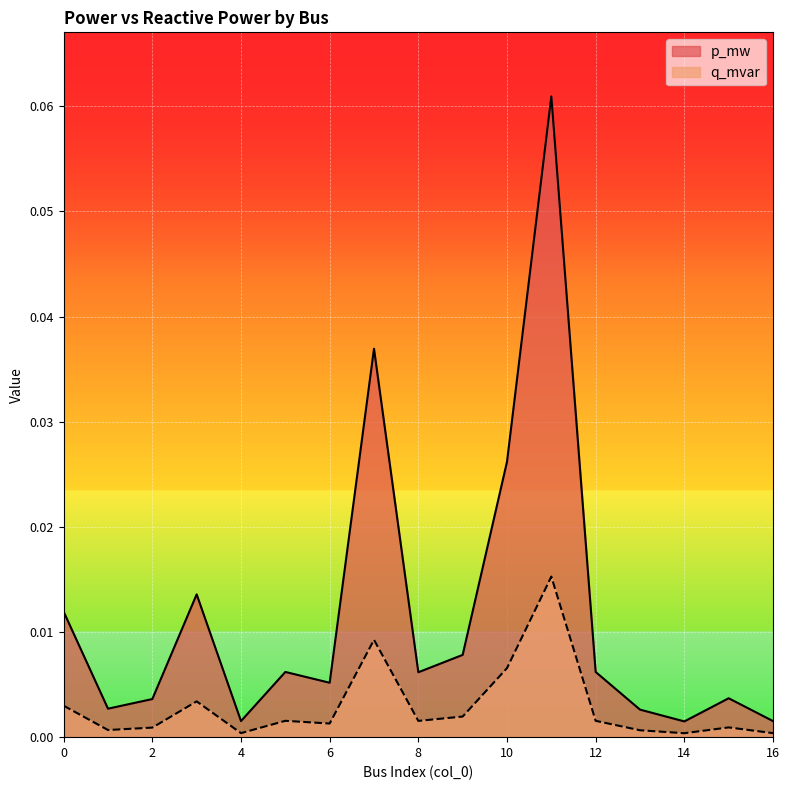

Which series changed the most between 0 and 1?

p_mw